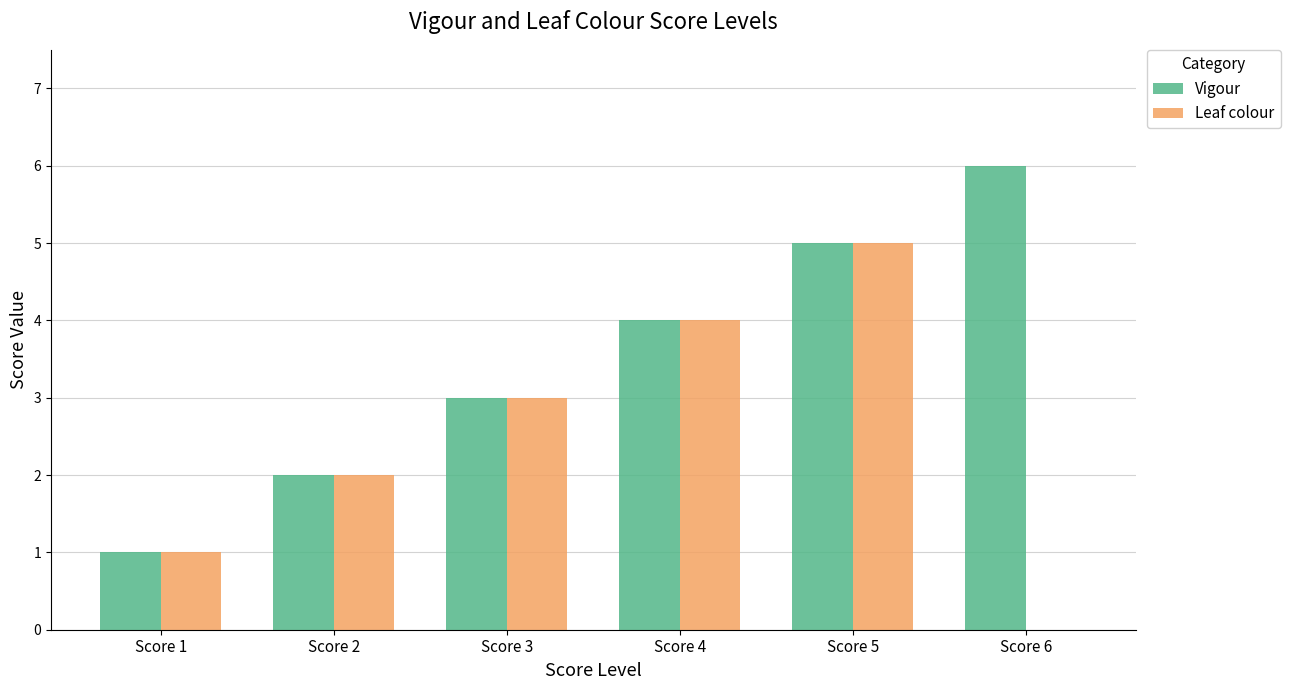

Which series has the largest total across all categories?

Vigour